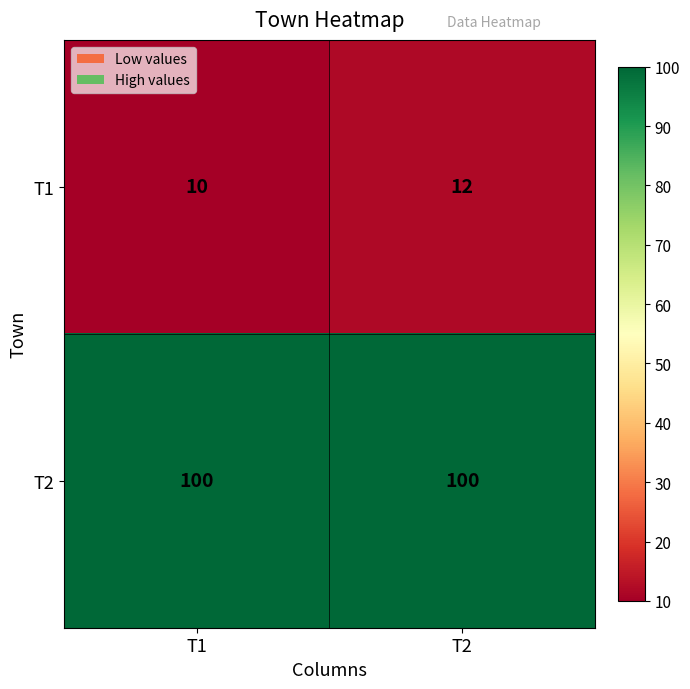

At how many categories does at least one series exceed 53?

2